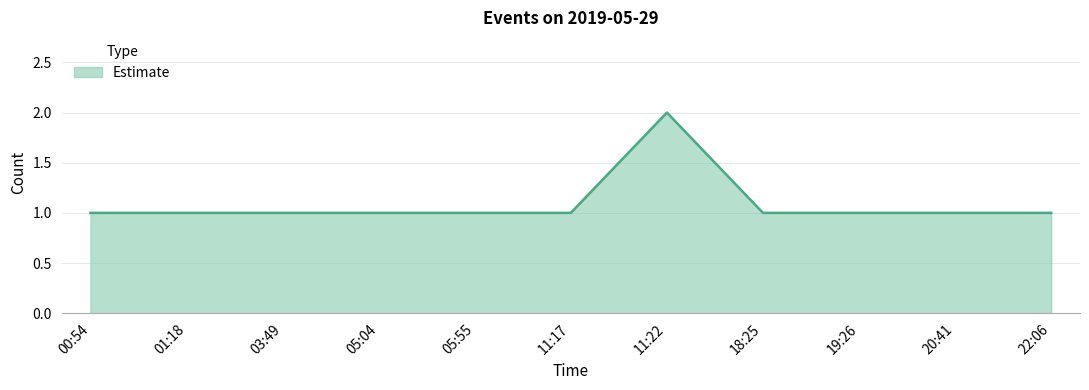

The chart shows a value of 1 at 22:06. True or false?

True